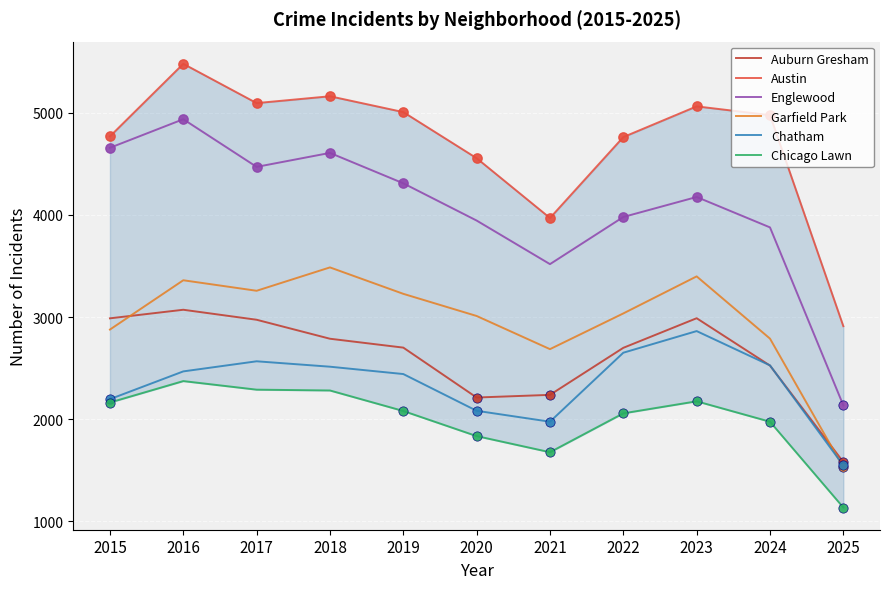

What is the total value across all series at 2018?

20837